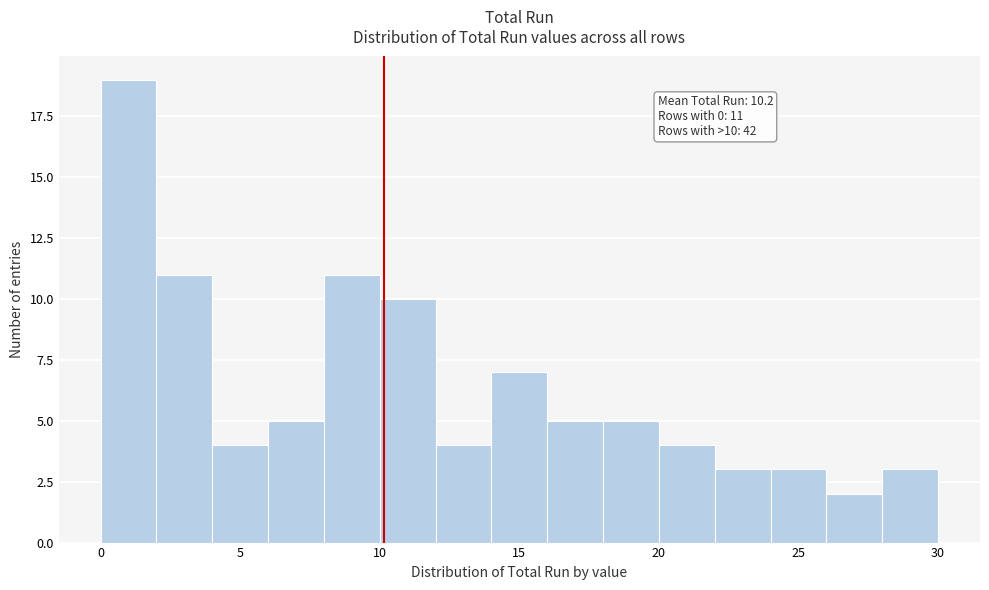

Which range on the x-axis has the tallest bar?

0 to 2